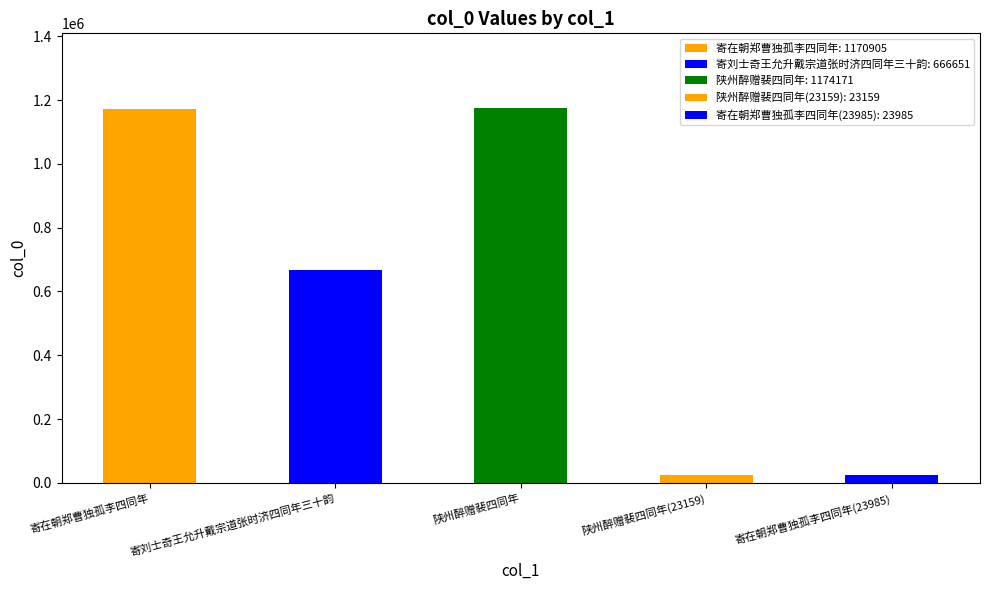

Reading left to right, what are all the values shown in this chart?

寄在朝郑曹独孤李四同年=1170905	寄刘士奇王允升戴宗道张时济四同年三十韵=666651	陕州醉赠裴四同年=1174171	陕州醉赠裴四同年(23159)=23159	寄在朝郑曹独孤李四同年(23985)=23985